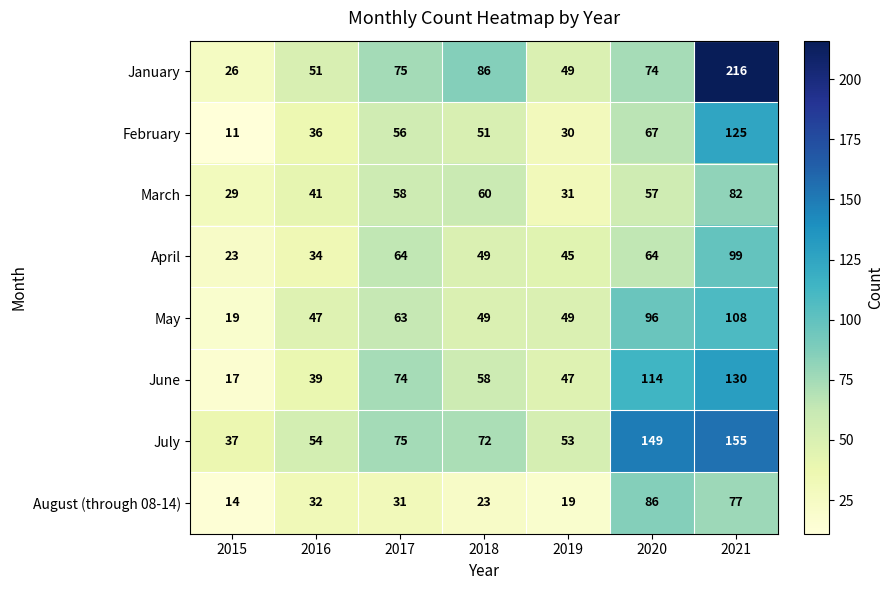

What is the approximate value of April at 2018, to the nearest 5?

50